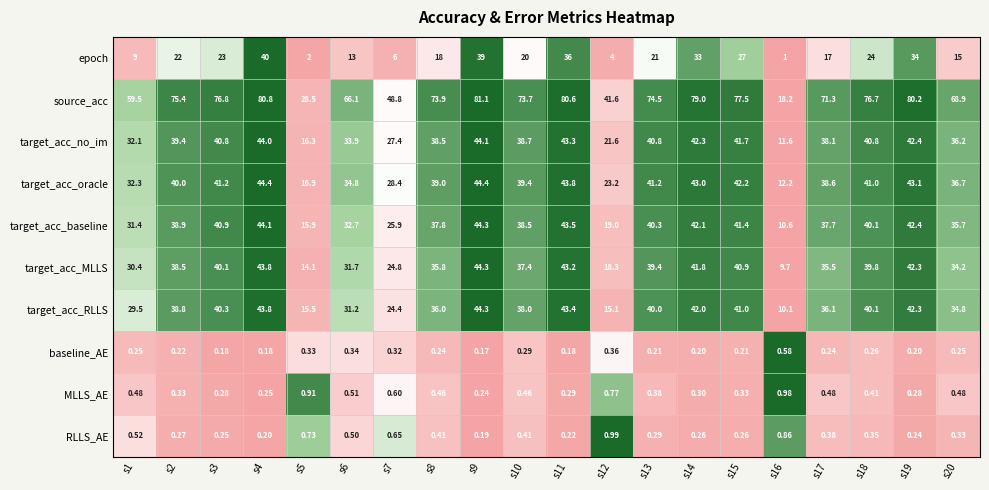

Is the value of target_acc_oracle at s16 greater than the value of target_acc_RLLS at s10?

No